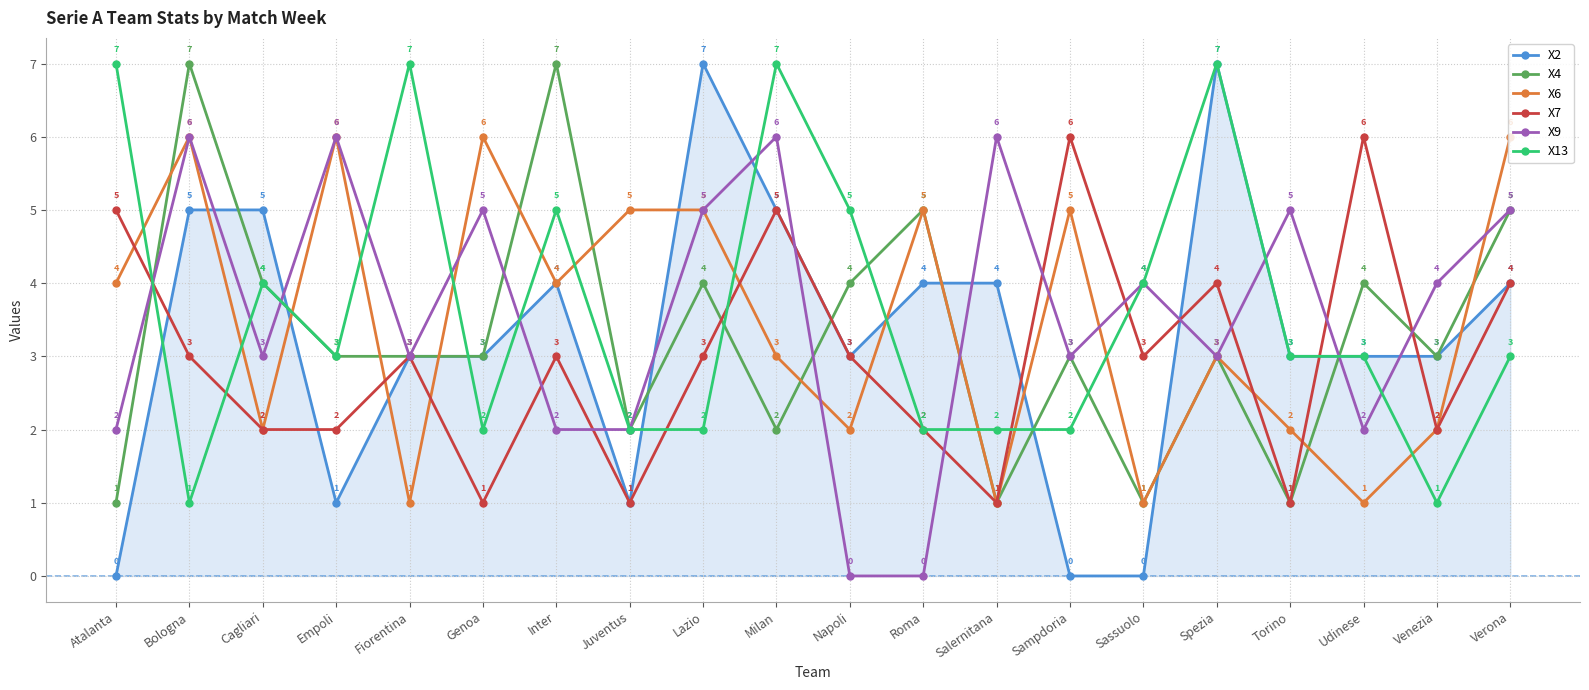

Where is the first local minimum for X2?

Empoli